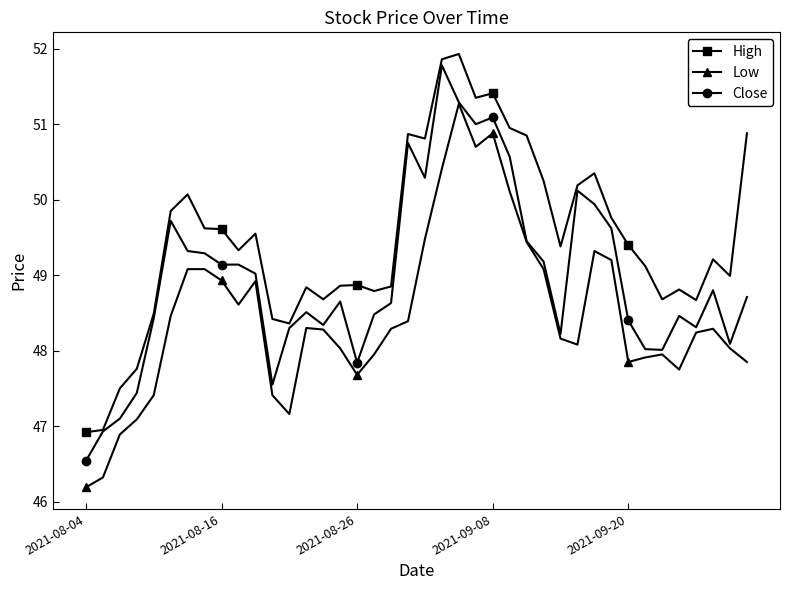

What is the sum of all Low values?

1938.5